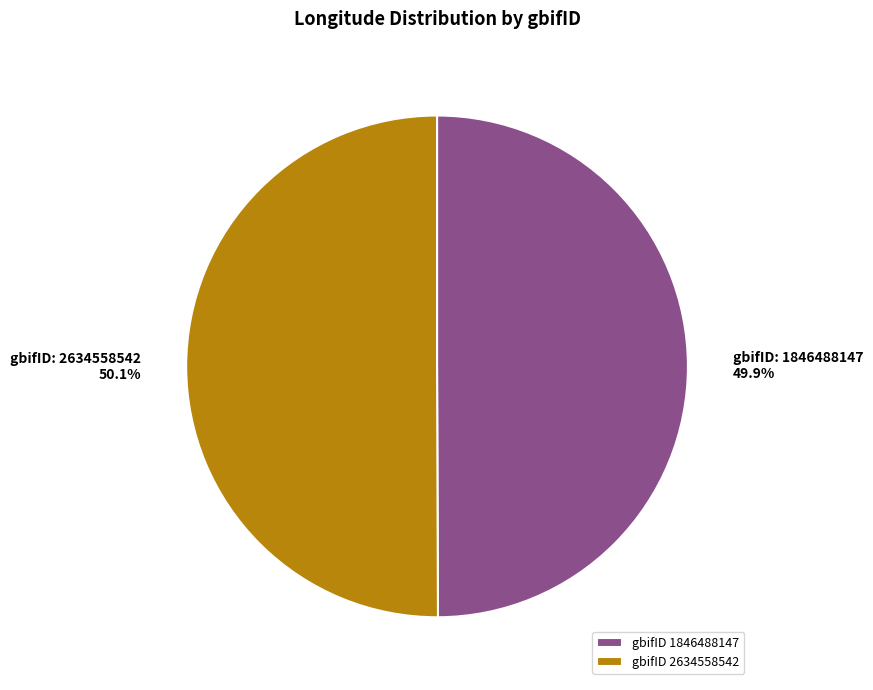

Approximately how many times larger is the value at gbifID 2634558542 compared to gbifID 1846488147?

1.0